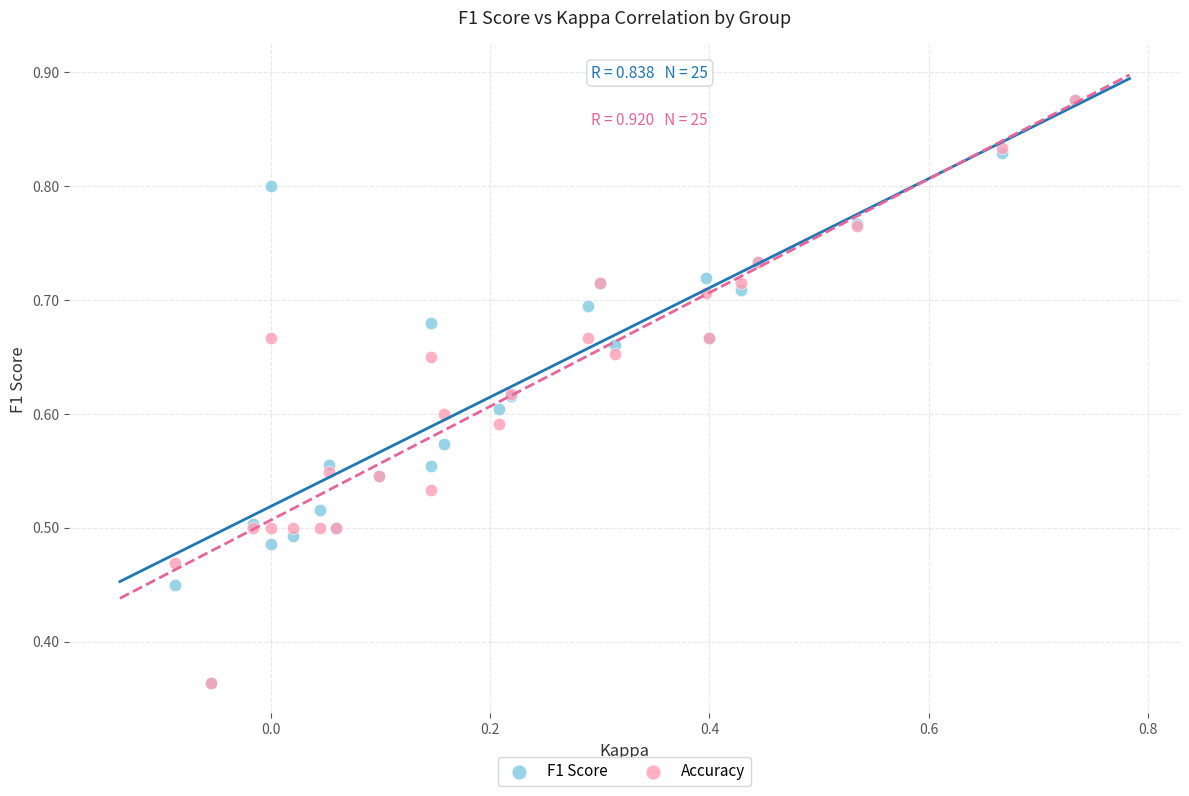

What are all the series names shown in the legend?

F1 Score, Accuracy